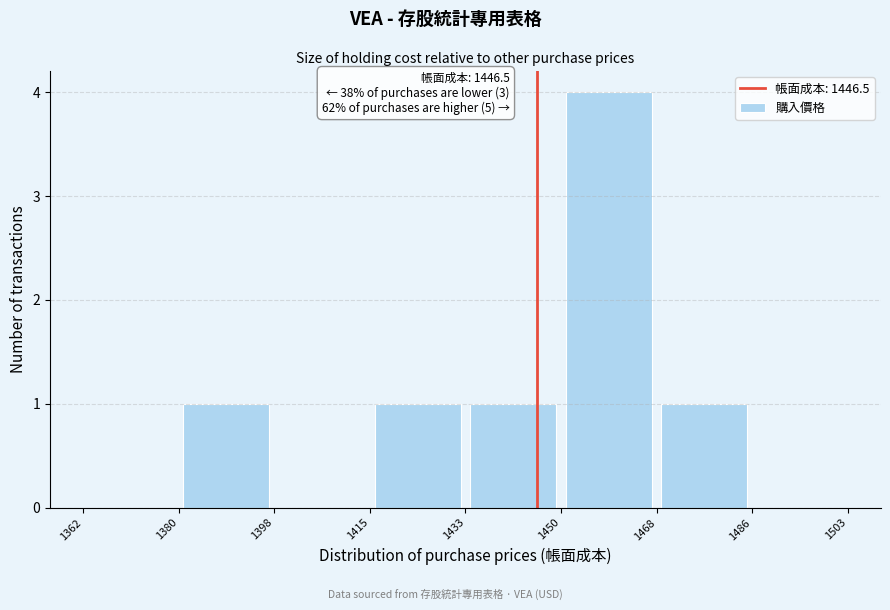

Over which range of the x-axis is the bar tallest?

1450 to 1468